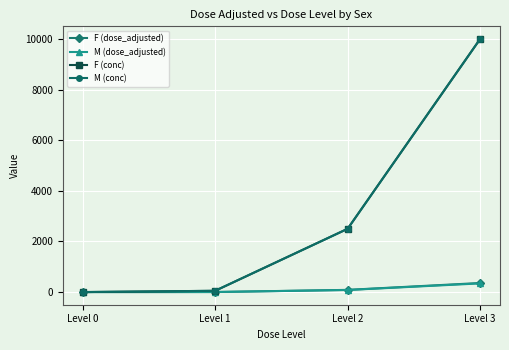

What is the value of the F (dose_adjusted) point at the 2nd from the left?

1.6